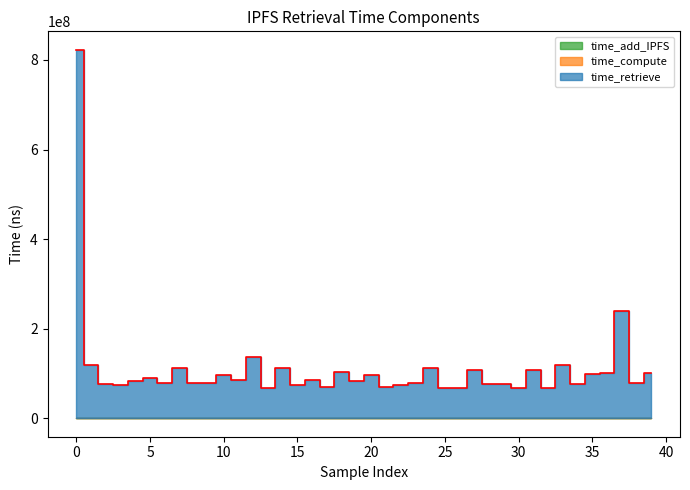

How many lines are shown in the chart?

3